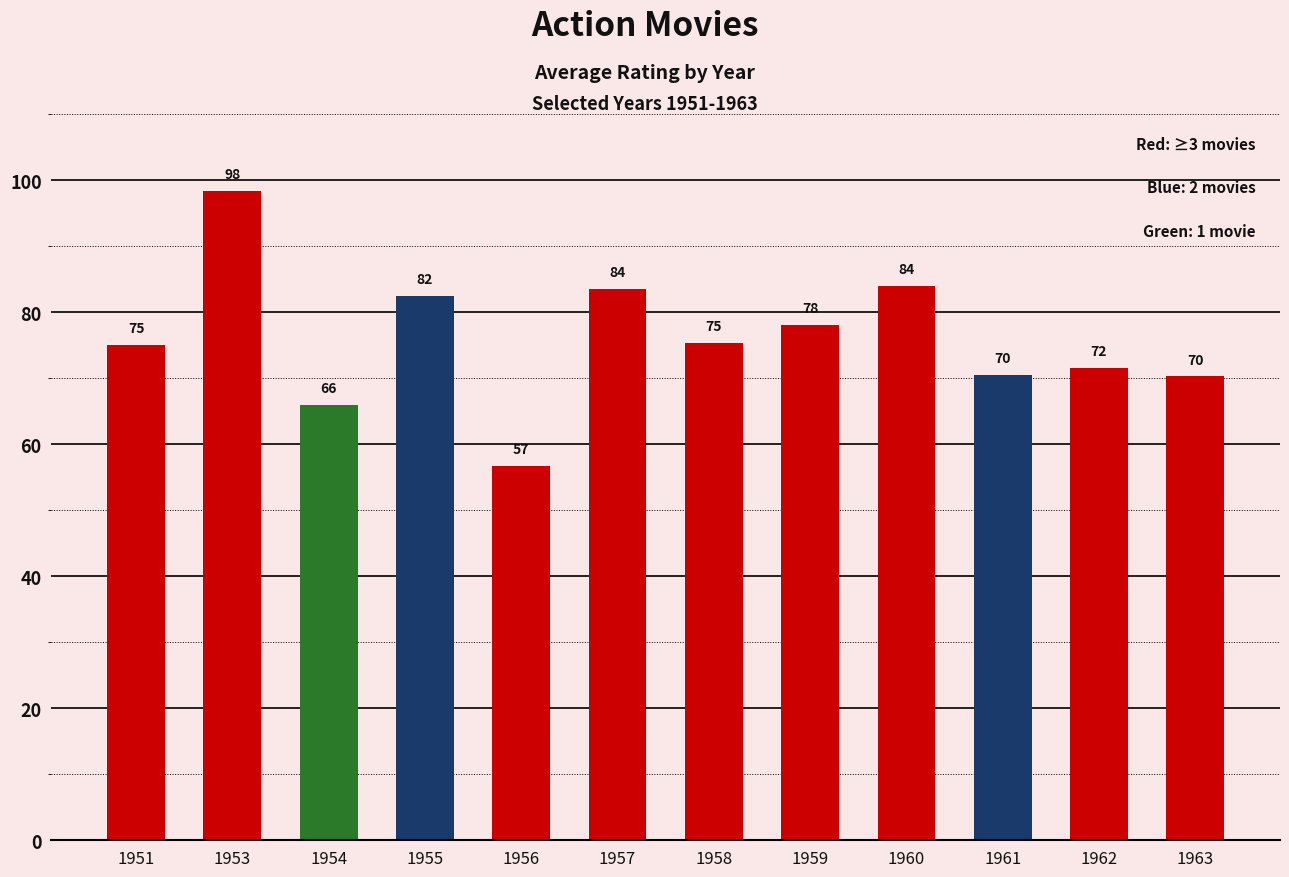

Count the number of categories in the chart.

12